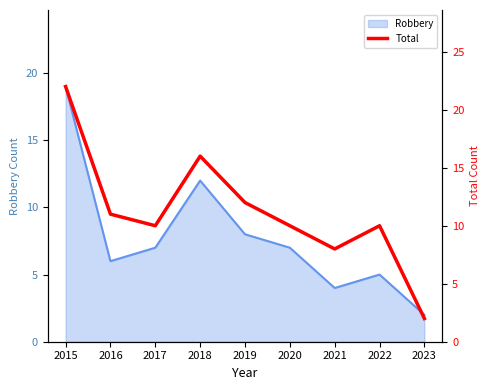

At which label does the data first exceed 10?

2015